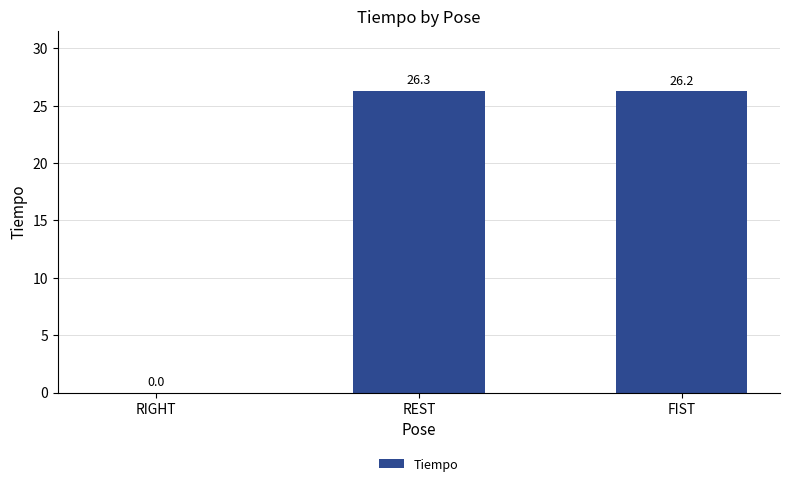

Where does the data first go above 26?

REST